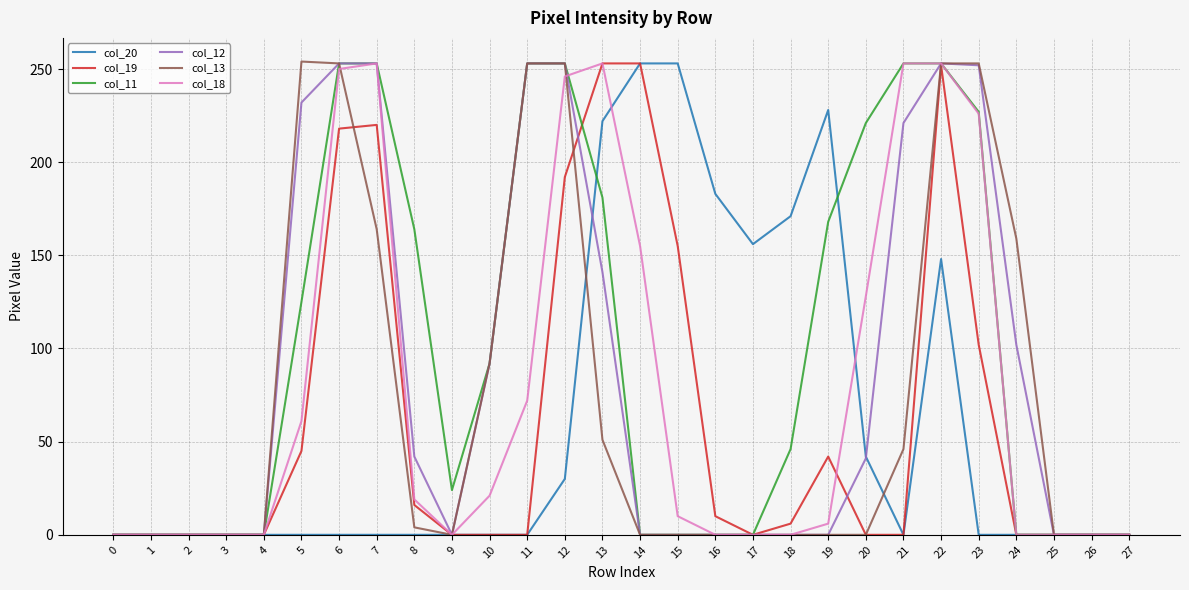

Is the value of col_18 at 17 greater than the value of col_20 at 16?

No